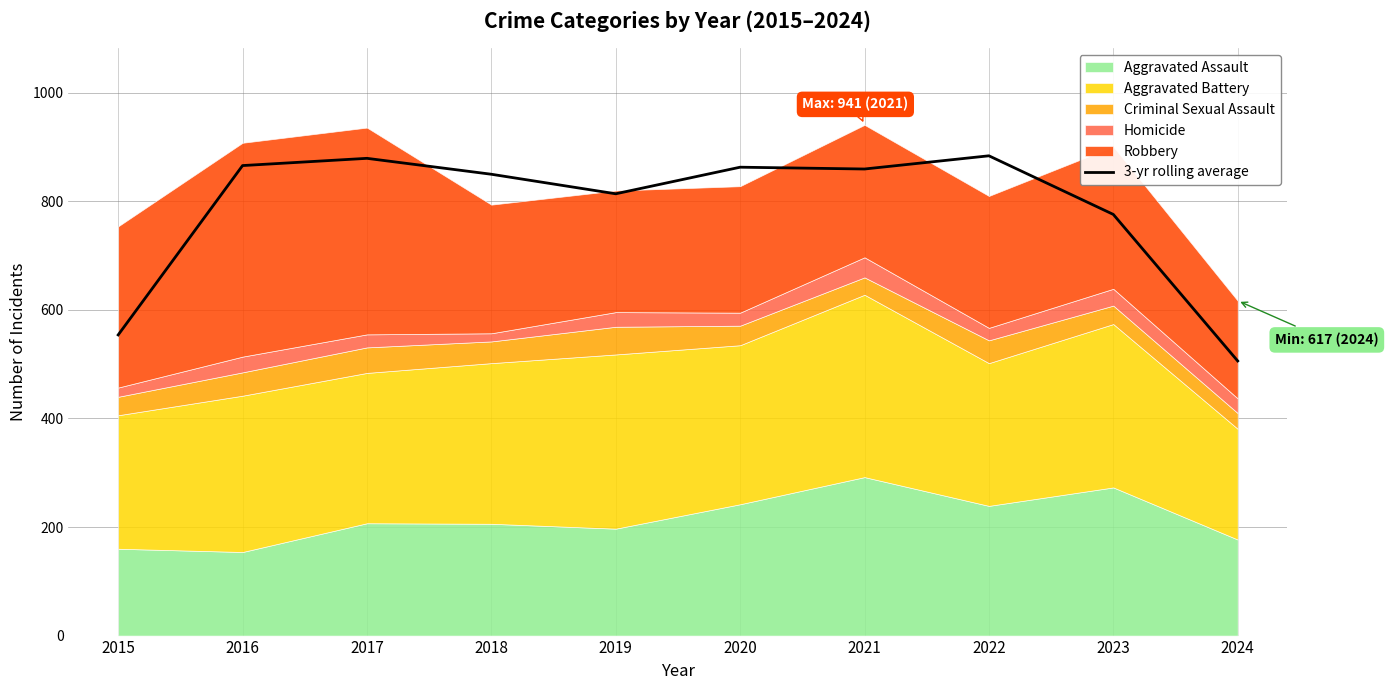

At which category does the chart reach its minimum across all series?

2024